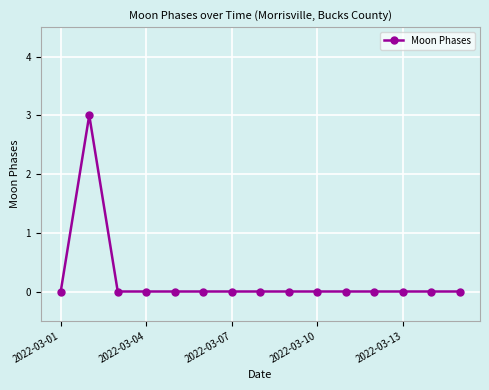

True or false: the data has more than 0 interior local peaks.

True